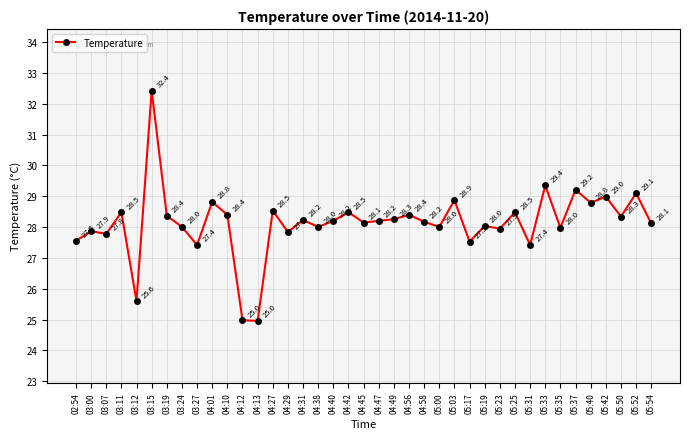

How many distinct data groups are displayed?

1